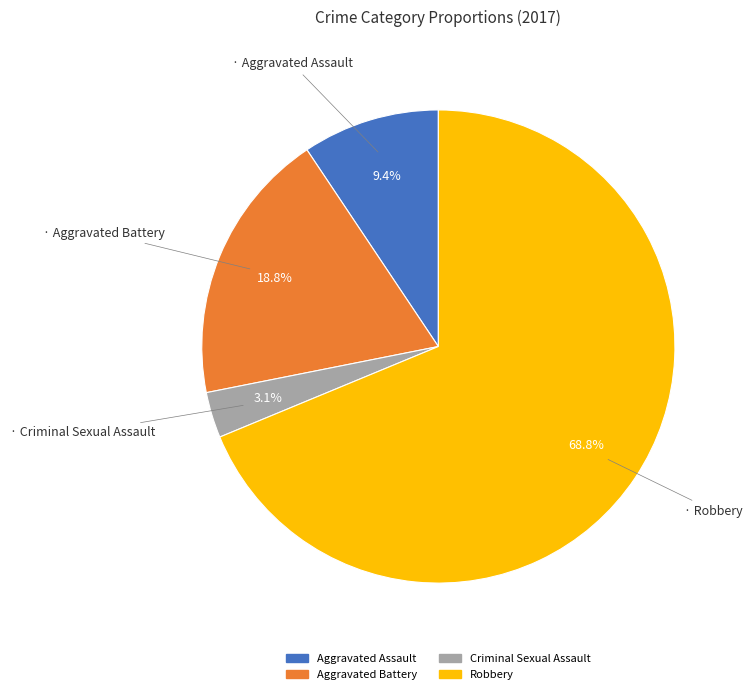

Rank the categories by value from lowest to highest.

Criminal Sexual Assault, Aggravated Assault, Aggravated Battery, Robbery